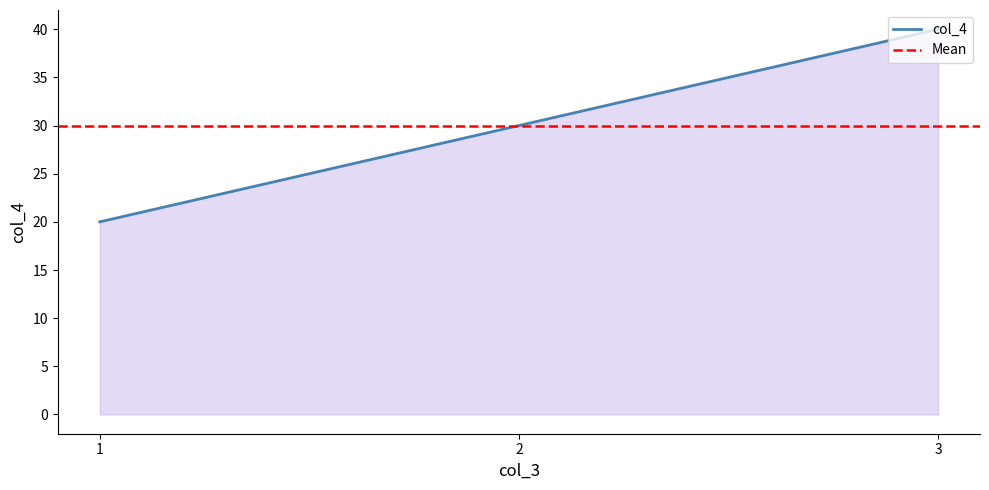

Which has a higher value, 1 or 3?

3